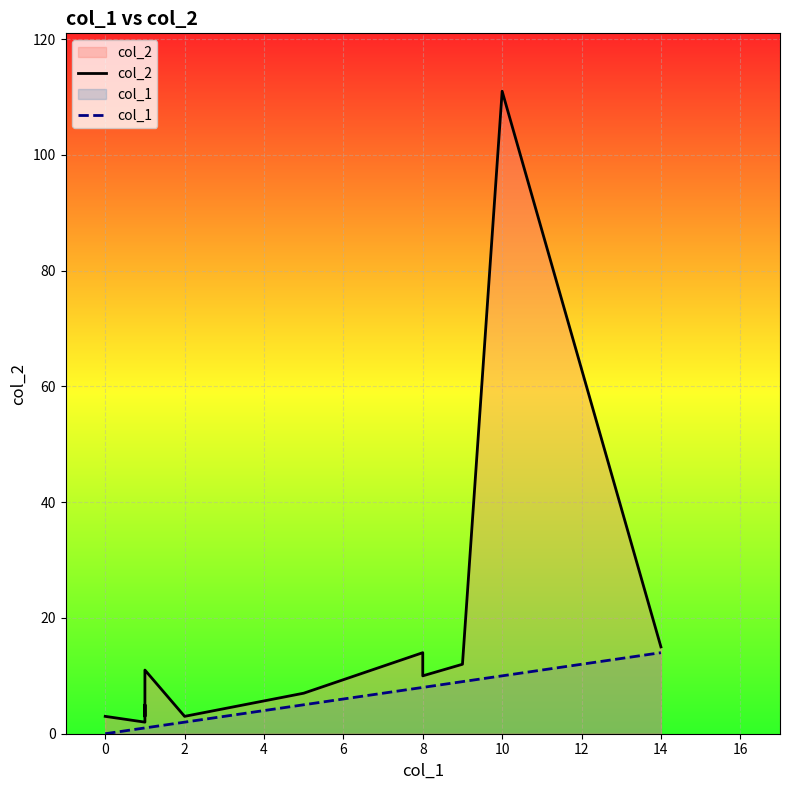

True or false: col_1 has more than 0 points higher than both neighbors.

False